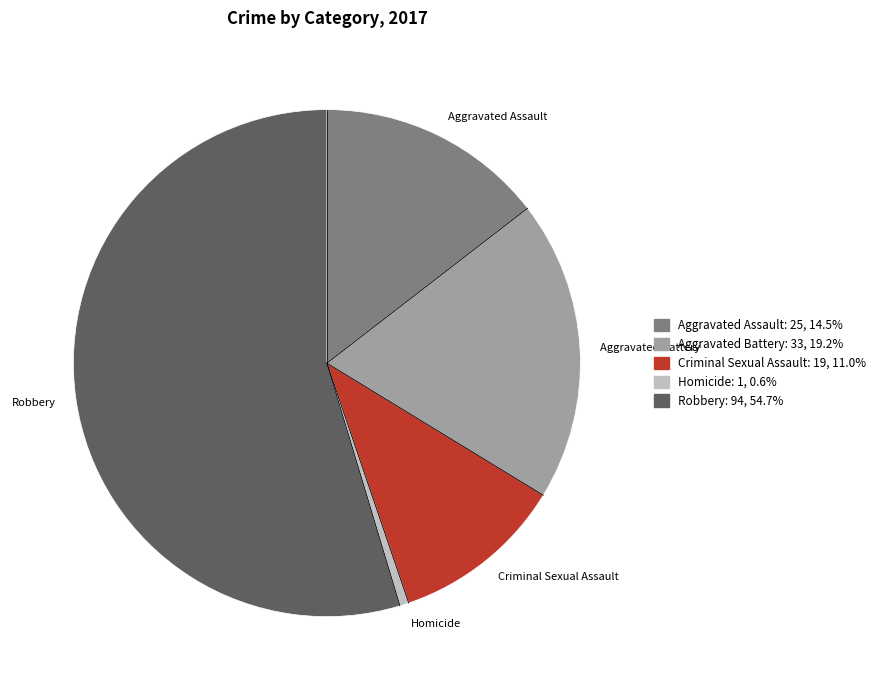

Which category has the smallest portion of the pie?

Homicide